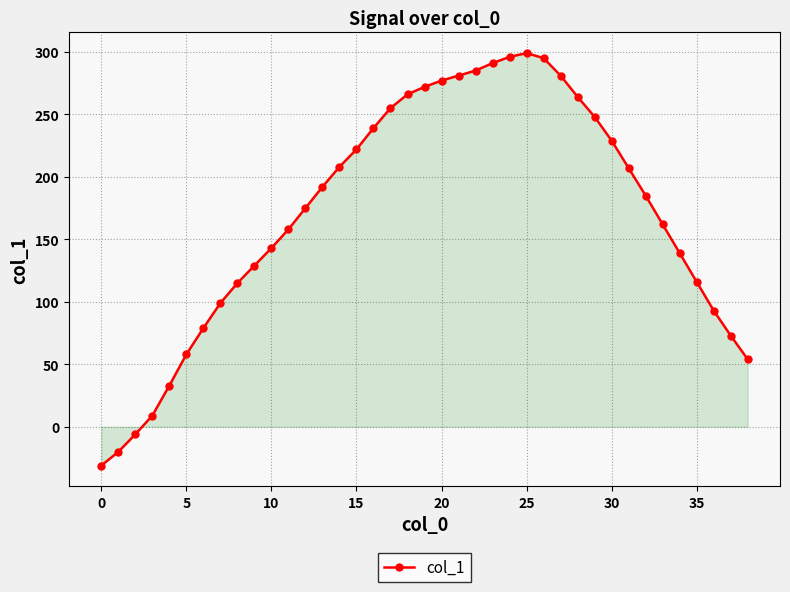

What is the value of the 27th point from the left?

295